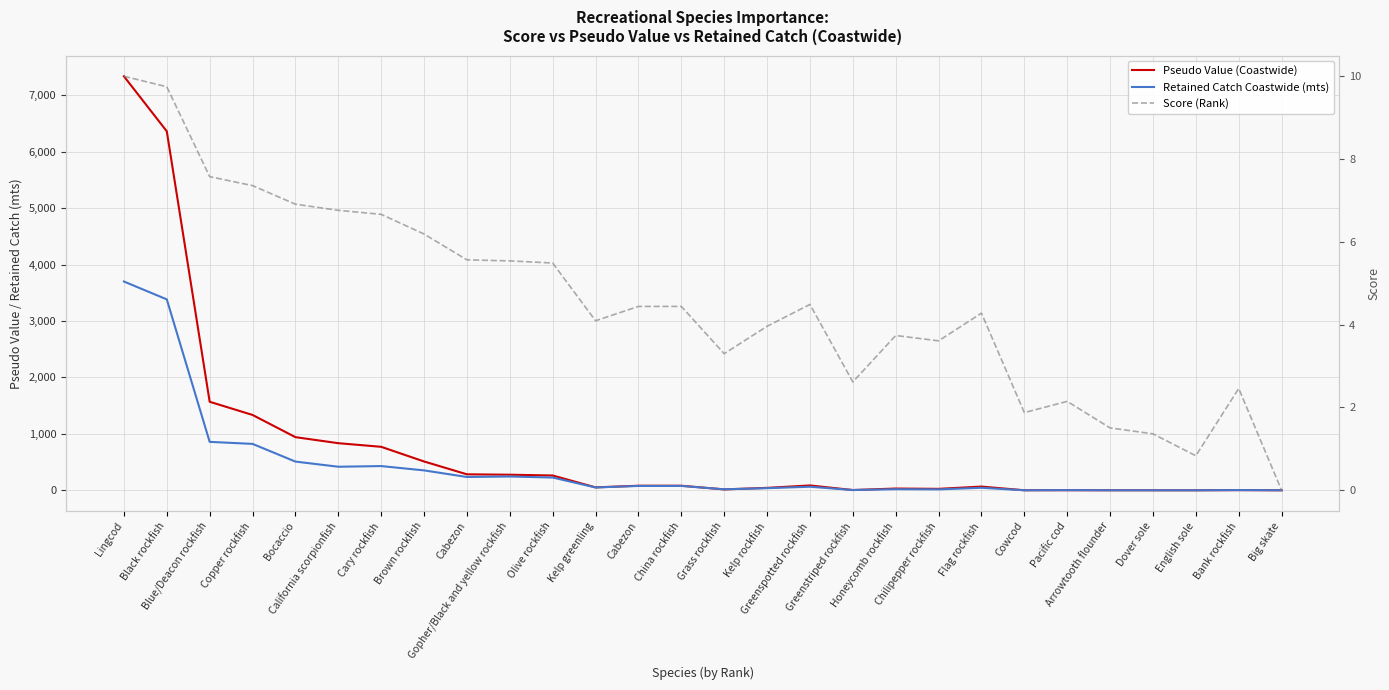

Reading left to right, list all the values displayed in this chart.

Pseudo Value (Coastwide): Lingcod=7337.4	Black rockfish=6362.2	Blue/Deacon rockfish=1568.8	Copper rockfish=1335.1	Bocaccio=941.7	California scorpionfish=834.5	Cary rockfish=770.3	Brown rockfish=510.6	Cabezon=282.9	Gopher/Black and yellow rockfish=276.0	Olive rockfish=262.0	Kelp greenling=51.4	Cabezon=80.8	China rockfish=80.8	Grass rockfish=15.5	Kelp rockfish=42.8	Greenspotted rockfish=85.7	Greenstriped rockfish=4.3	Honeycomb rockfish=31.0	Chilipepper rockfish=25.5	Flag rockfish=65.6	Cowcod=0.7	Pacific cod=1.4	Arrowtooth flounder=0.2	Dover sole=0.1	English sole=0.0	Bank rockfish=3.0	Big skate=0.0
Retained Catch Coastwide (mts): Lingcod=3699.9	Black rockfish=3383.4	Blue/Deacon rockfish=858.2	Copper rockfish=822.2	Bocaccio=508.6	California scorpionfish=417.2	Cary rockfish=429.0	Brown rockfish=352.4	Cabezon=235.7	Gopher/Black and yellow rockfish=244.3	Olive rockfish=225.9	Kelp greenling=49.9	Cabezon=76.9	China rockfish=76.9	Grass rockfish=17.2	Kelp rockfish=37.5	Greenspotted rockfish=62.8	Greenstriped rockfish=4.6	Honeycomb rockfish=19.4	Chilipepper rockfish=16.0	Flag rockfish=44.4	Cowcod=0.4	Pacific cod=2.4	Arrowtooth flounder=0.4	Dover sole=0.2	English sole=0.0	Bank rockfish=3.4	Big skate=0.3
Score (Rank): Lingcod=10.0	Black rockfish=9.7	Blue/Deacon rockfish=7.6	Copper rockfish=7.4	Bocaccio=6.9	California scorpionfish=6.8	Cary rockfish=6.7	Brown rockfish=6.2	Cabezon=5.6	Gopher/Black and yellow rockfish=5.5	Olive rockfish=5.5	Kelp greenling=4.1	Cabezon=4.4	China rockfish=4.4	Grass rockfish=3.3	Kelp rockfish=4.0	Greenspotted rockfish=4.5	Greenstriped rockfish=2.6	Honeycomb rockfish=3.7	Chilipepper rockfish=3.6	Flag rockfish=4.3	Cowcod=1.9	Pacific cod=2.1	Arrowtooth flounder=1.5	Dover sole=1.4	English sole=0.8	Bank rockfish=2.5	Big skate=0.0